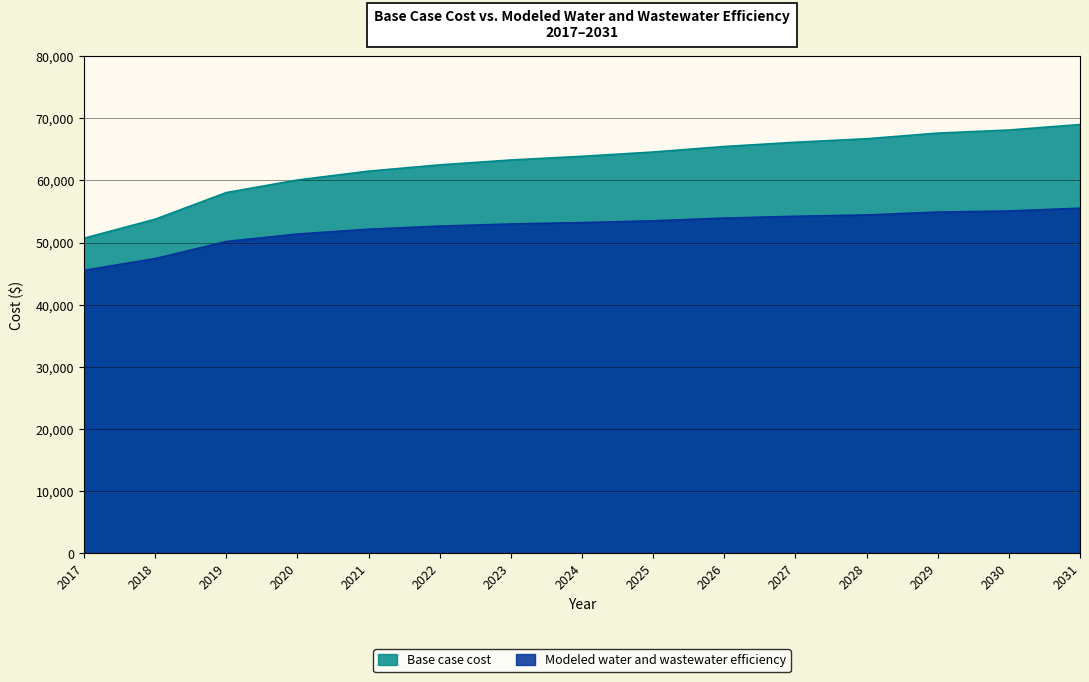

The Modeled water and wastewater efficiency series shows 53508.8 at 2025. True or false?

True